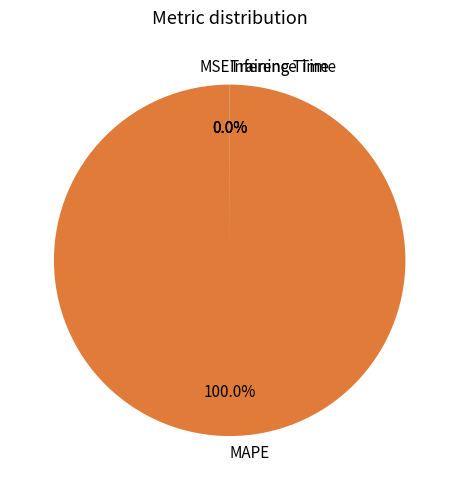

Does MAPE represent more than half of the total?

Yes